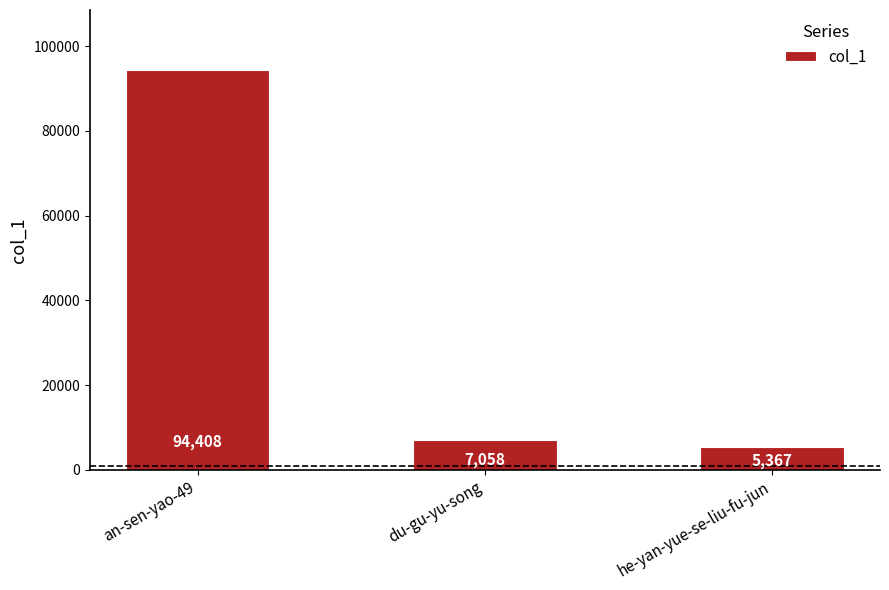

What is the value of the 1st bar from the left?

94408